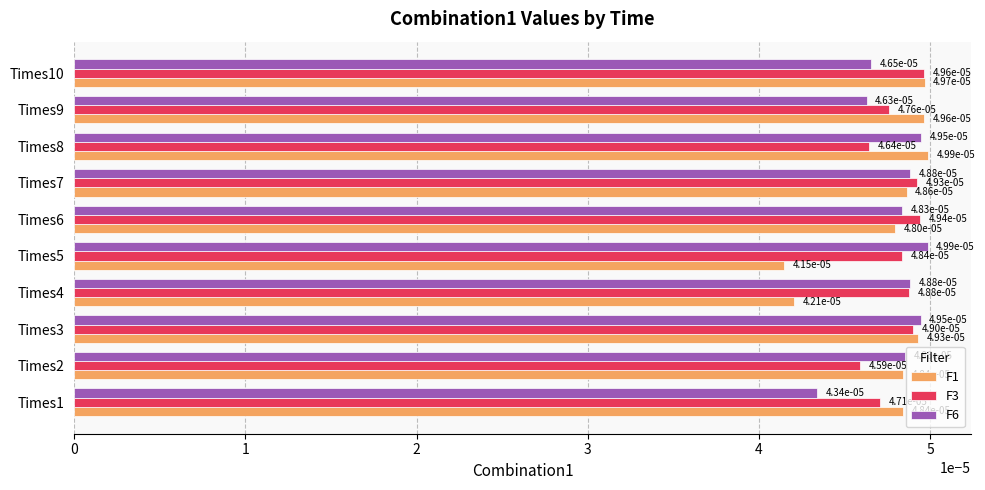

How many distinct data groups are displayed?

3